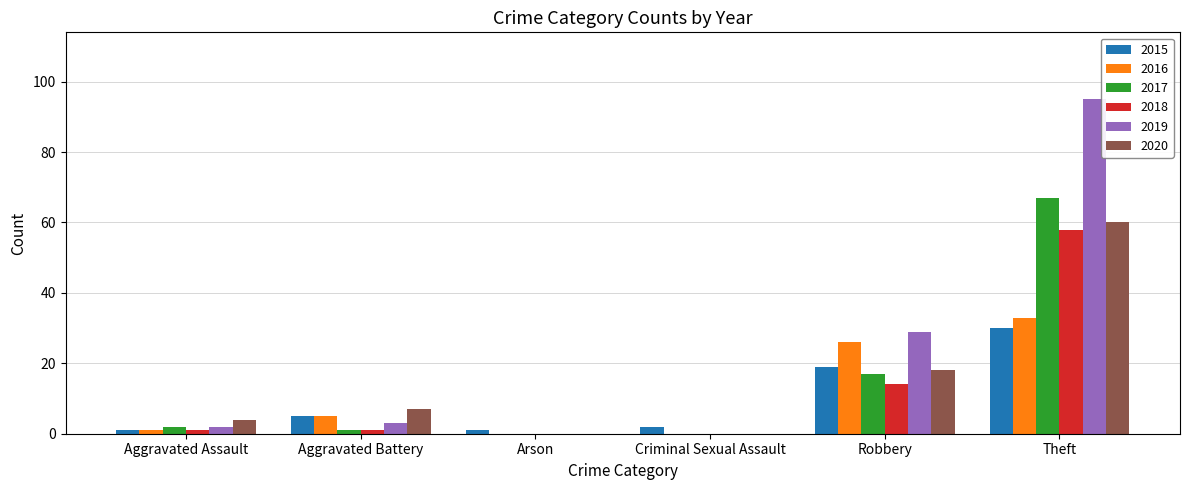

True or false: 2018 has a value of 32 at Criminal Sexual Assault.

False